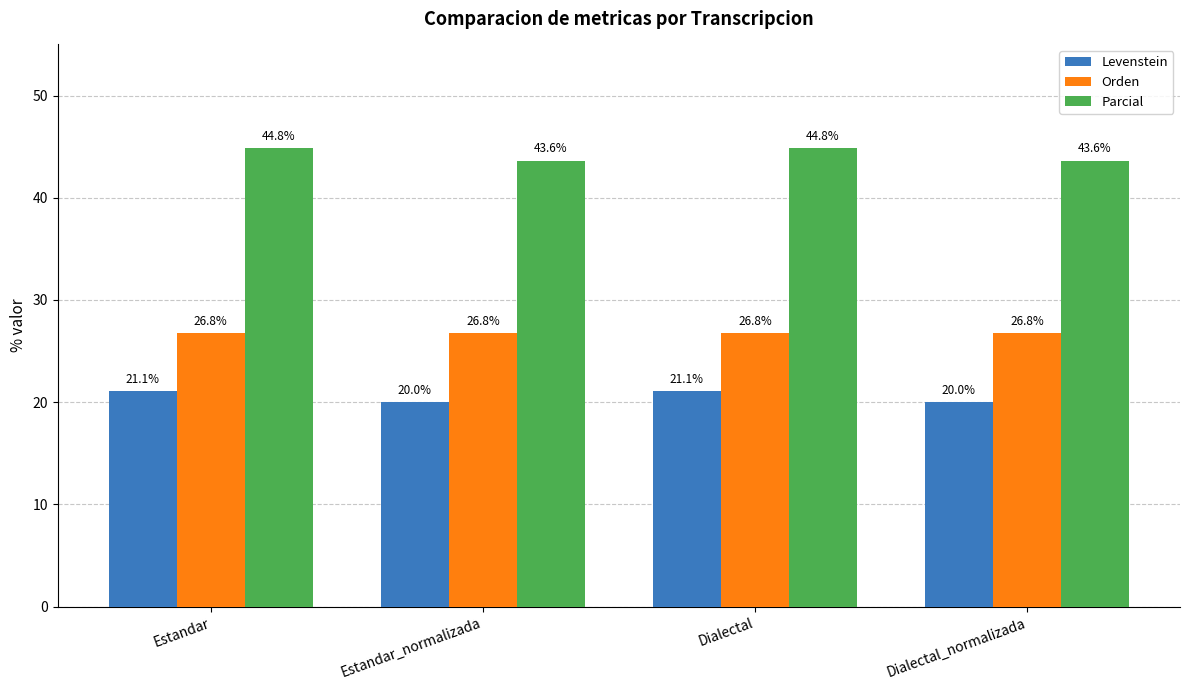

What value does the Orden series have at Estandar_normalizada?

26.8